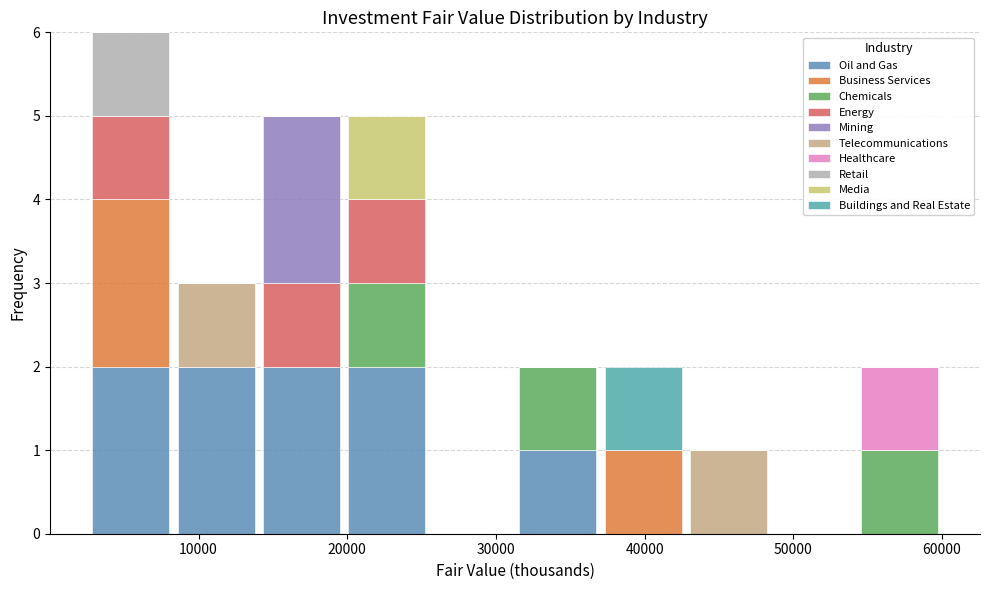

What is the total height of the stacked bar covering 31000 to 37000 on the x-axis? Neither the bar edges nor the heights are printed on the chart, so give them approximately, as read against the axes.

2